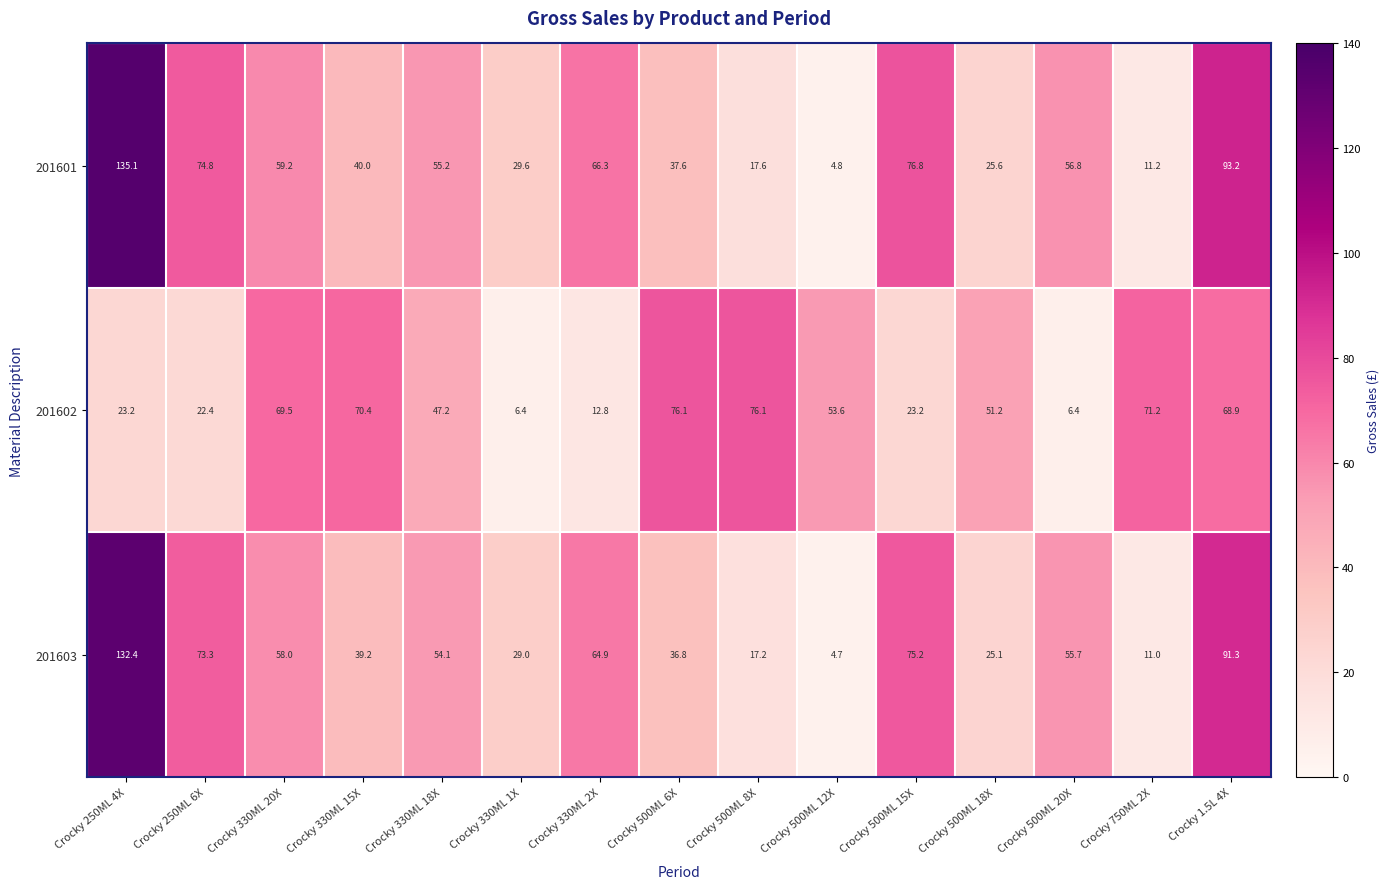

What is the sum of all 201603 values?

767.9